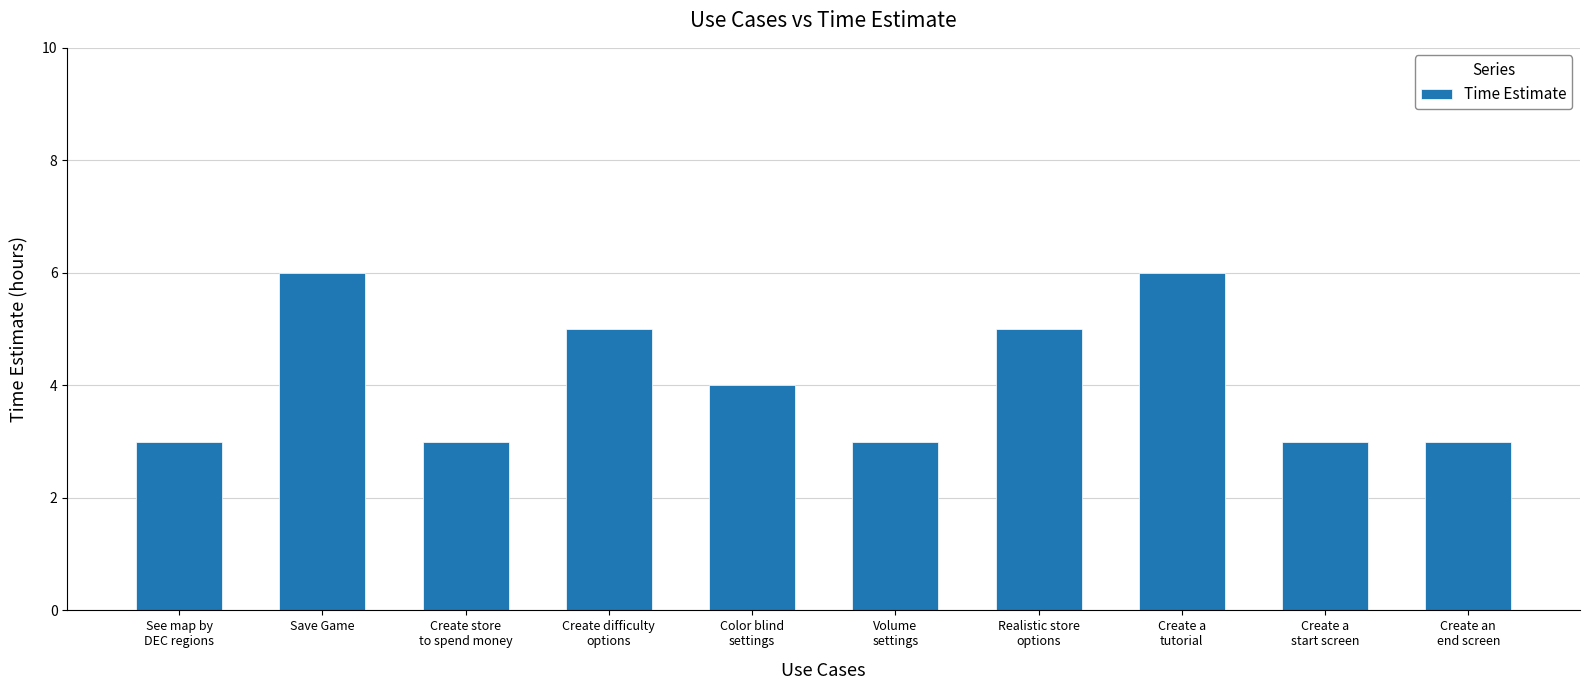

What is the greatest value displayed?

6